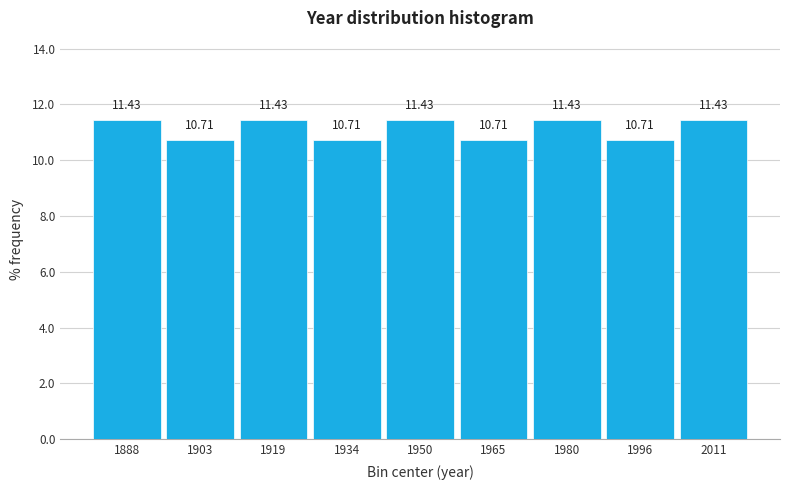

Reading left to right, list every bar in this chart as the range it spans on the x-axis followed by its height. The bar edges are not printed on the chart, so give them approximately, as read against the axis.

1880 to 1896: 11.43
1896 to 1910: 10.71
1910 to 1926: 11.43
1926 to 1942: 10.71
1942 to 1958: 11.43
1958 to 1972: 10.71
1972 to 1988: 11.43
1988 to 2004: 10.71
2004 to 2020: 11.43